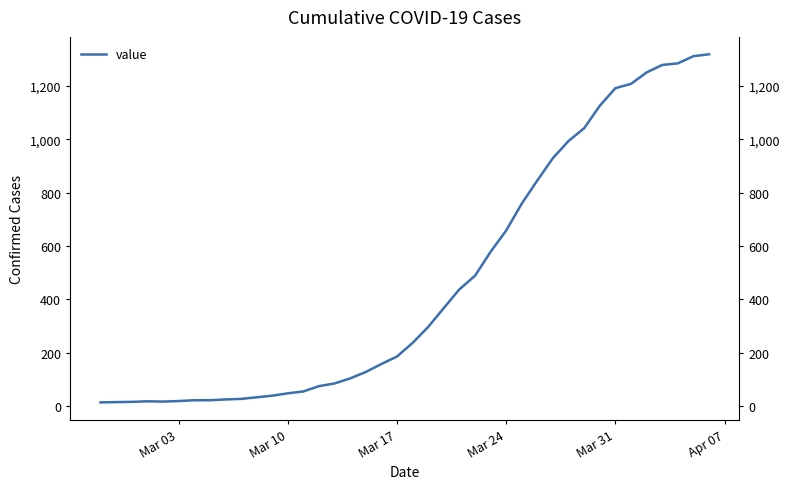

Is this an area chart (filled region under the line)?

No